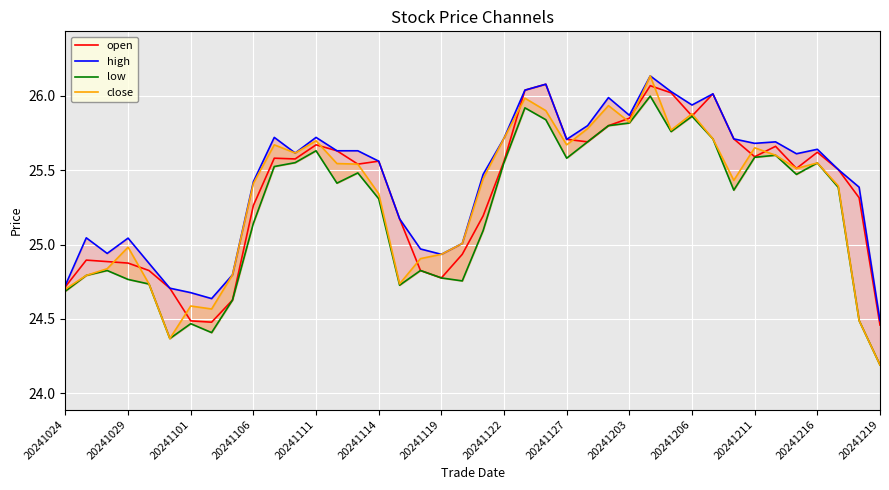

What are all the series names shown in the legend?

open, high, low, close